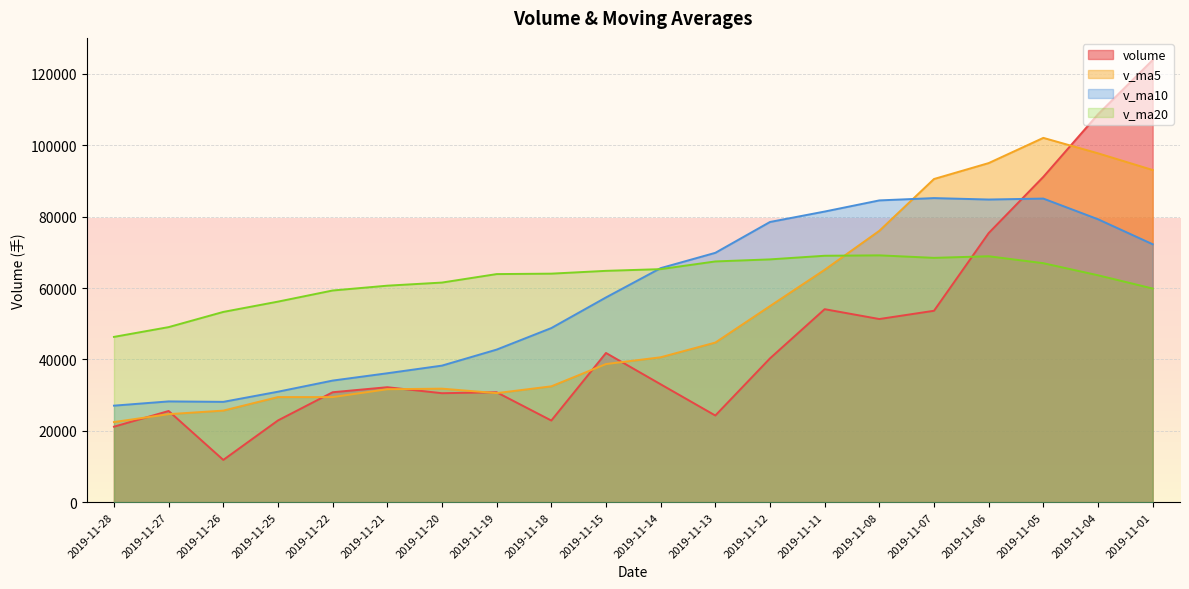

At which category does the chart reach its minimum across all series?

2019-11-26